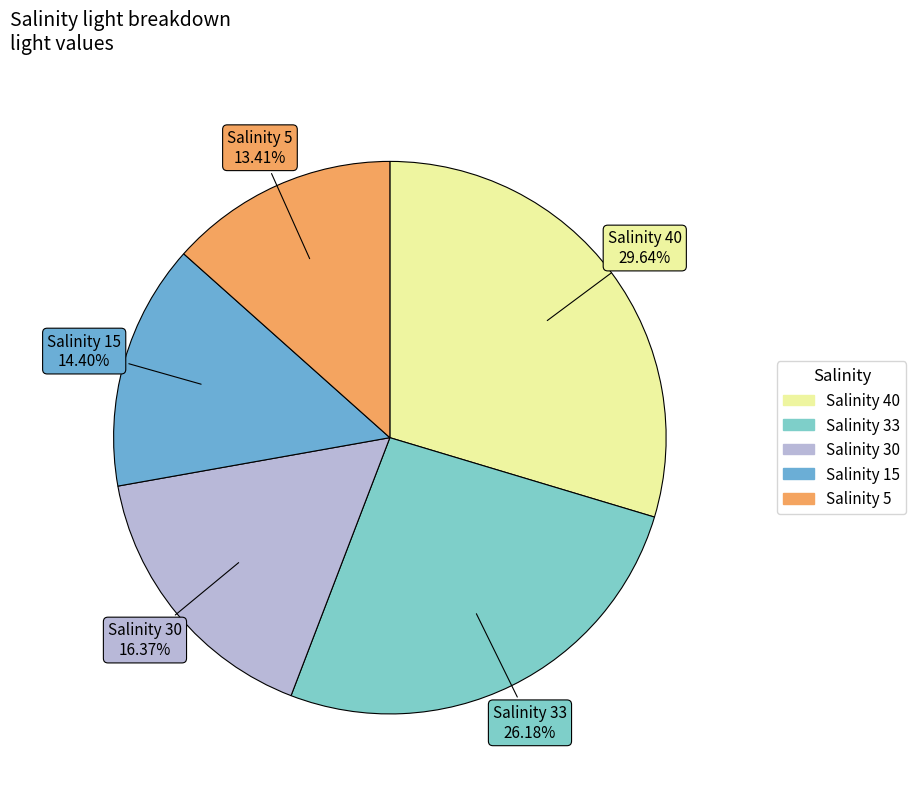

Is there a majority slice in this chart?

No